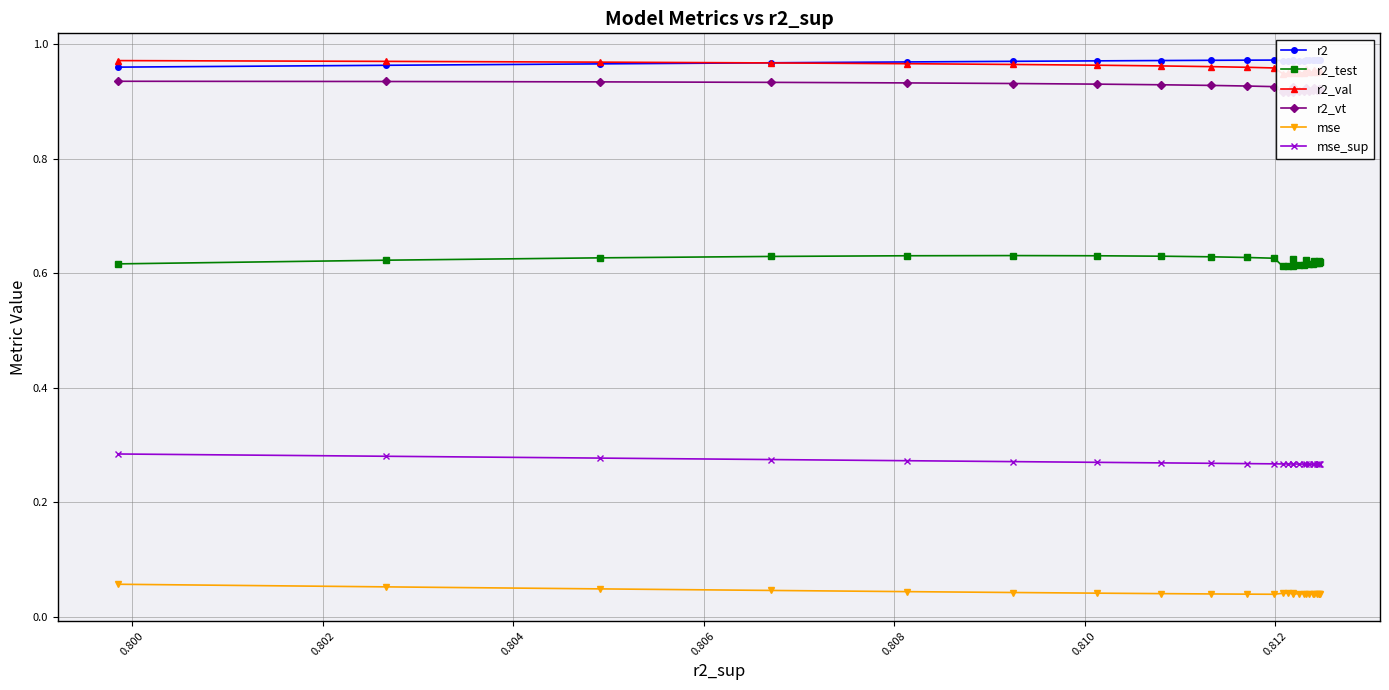

How many r2_test values are between 0 and 1?

25